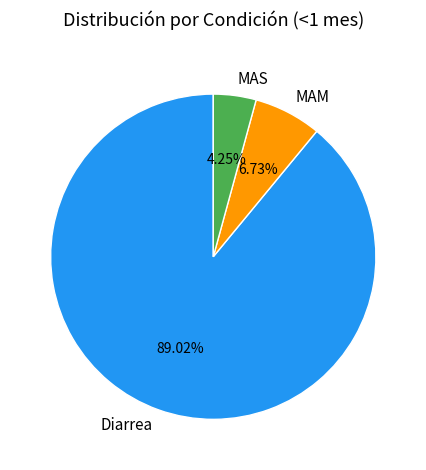

Is the sum of MAM and MAS greater than half?

No